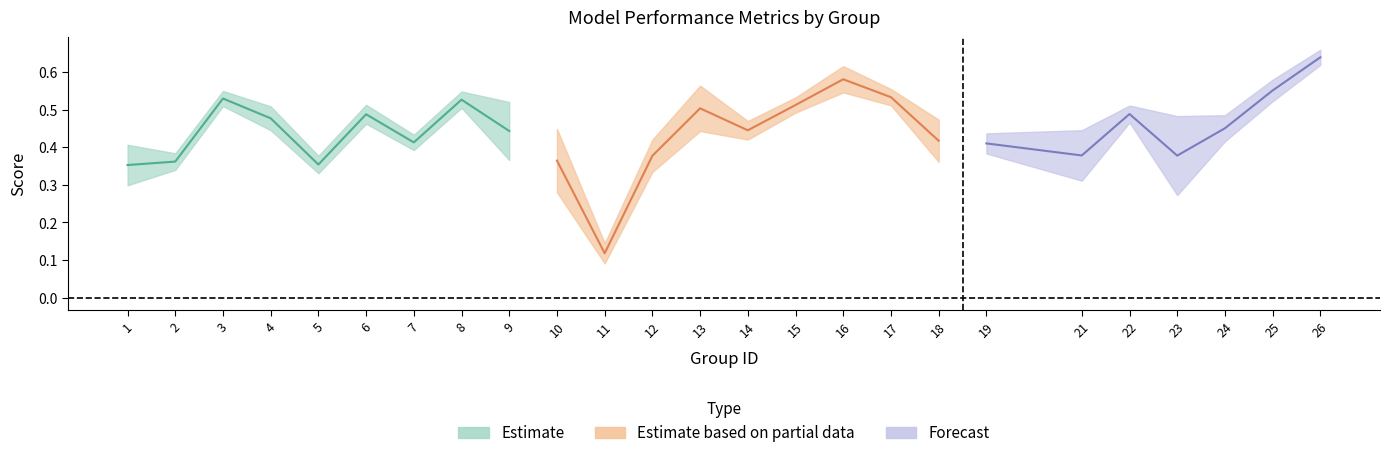

How many lines are shown in the chart?

3